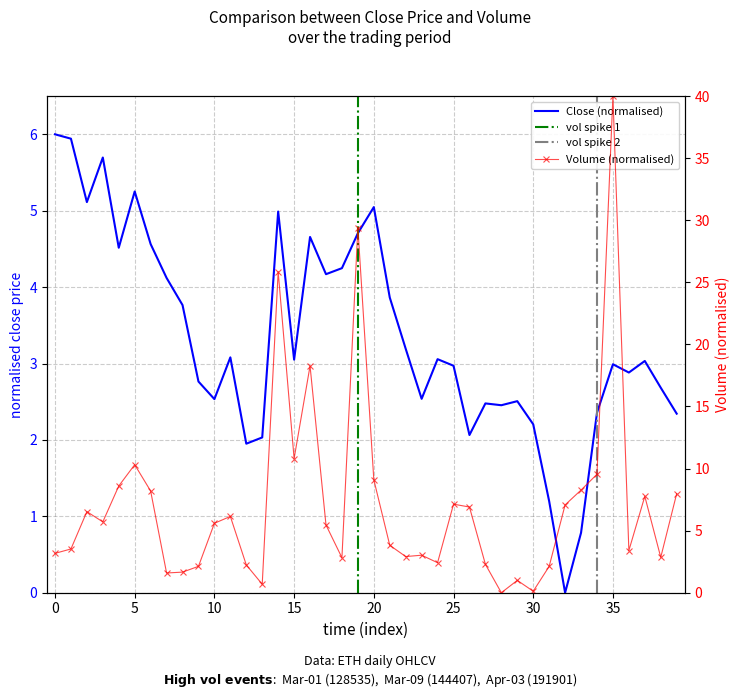

At 11, list the series in order from smallest to largest.

Close, Volume